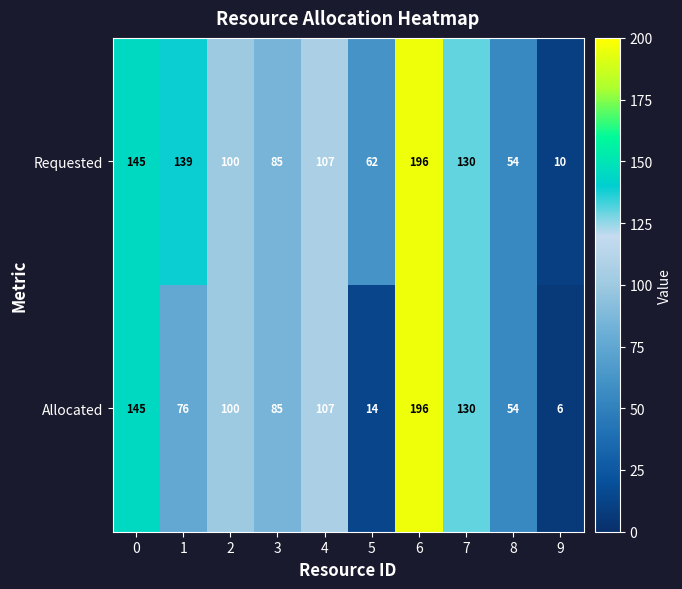

Is it true that Requested equals 249 at 0?

False